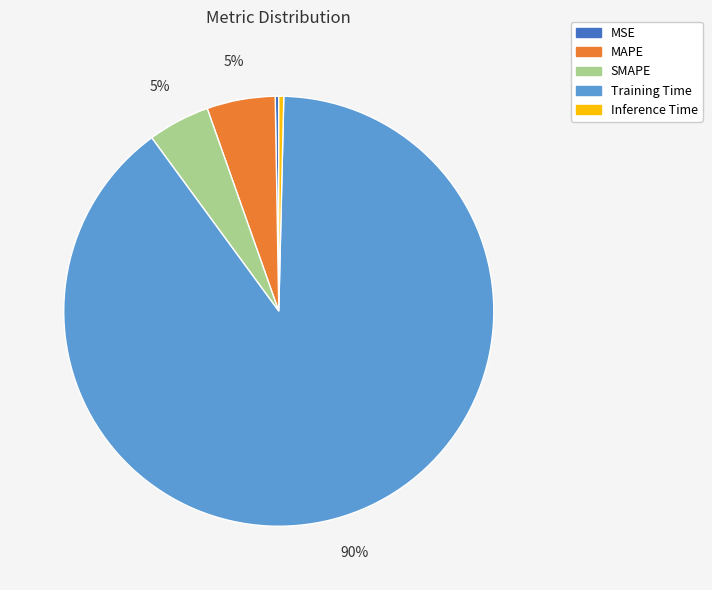

Which has a higher value, SMAPE or Inference Time?

SMAPE